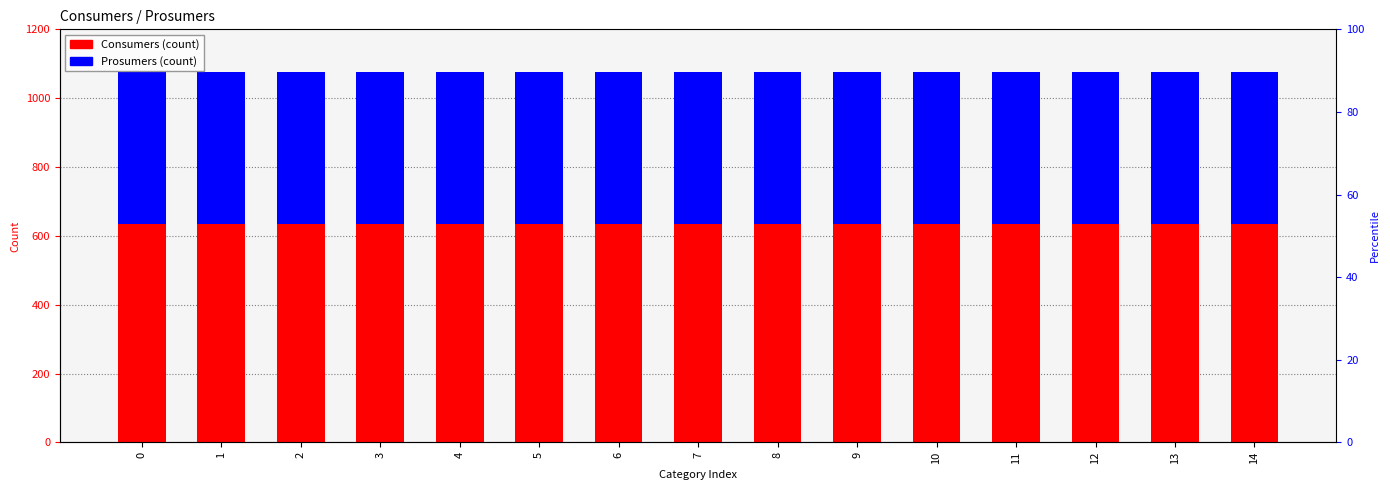

How many bars are there in total?

30